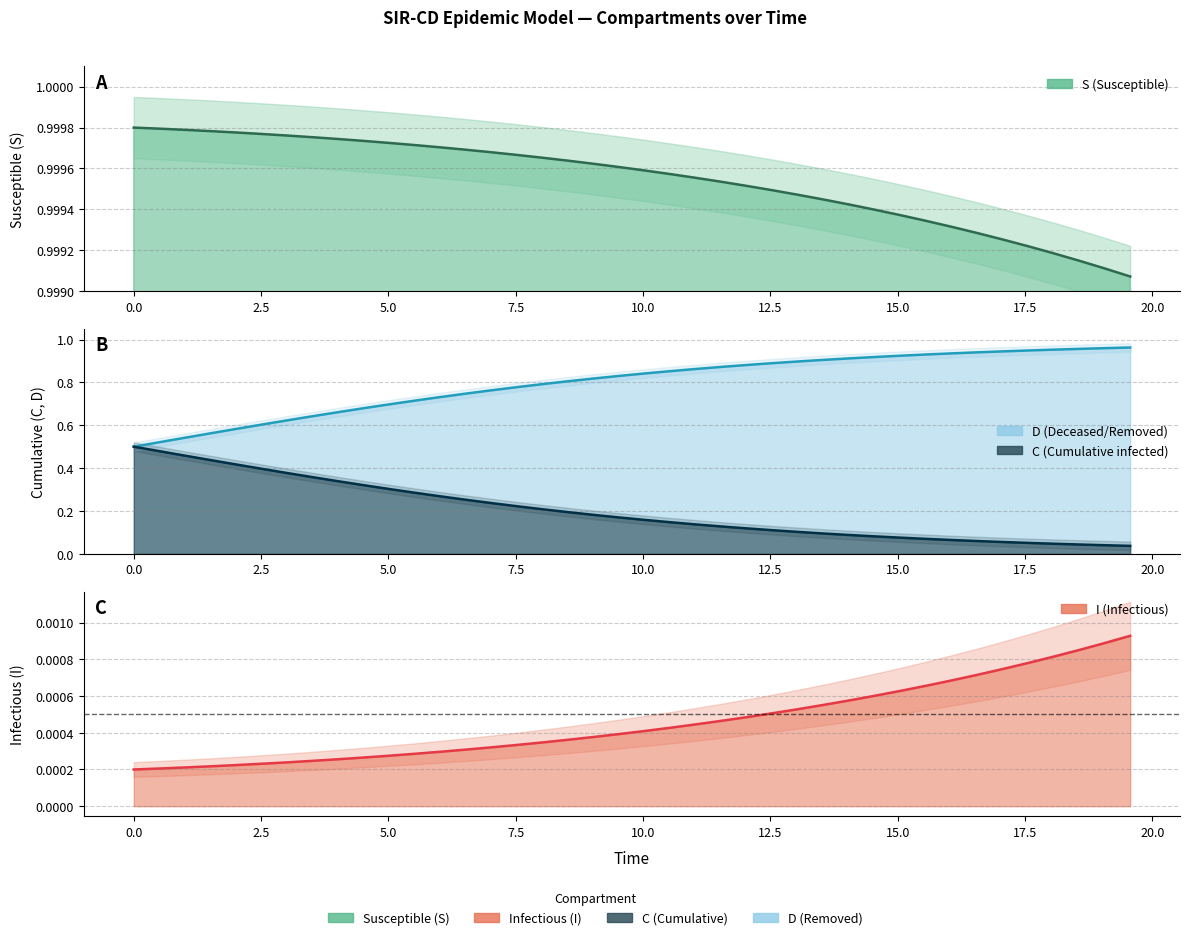

The value of S at 35 is 0.3. True or false?

False